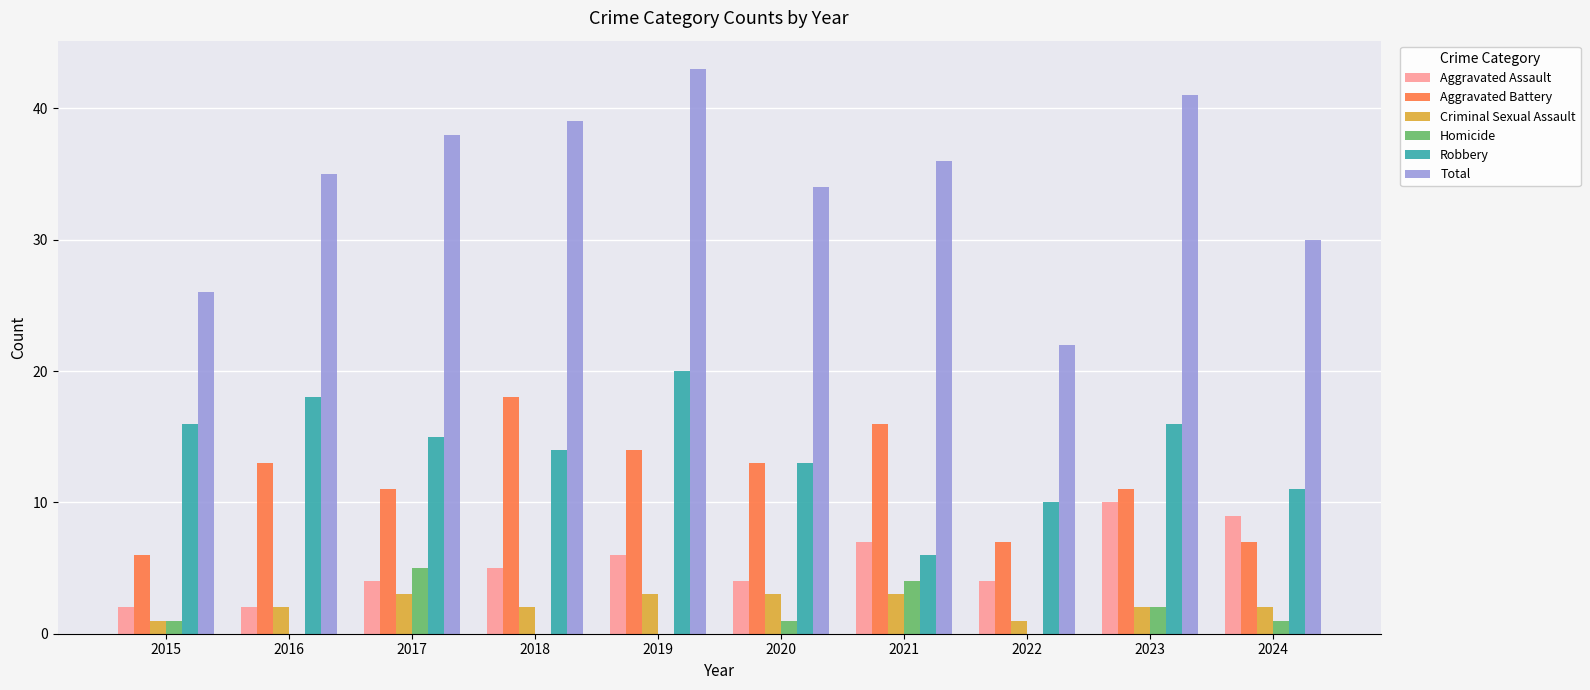

How many data points does each series have?

10